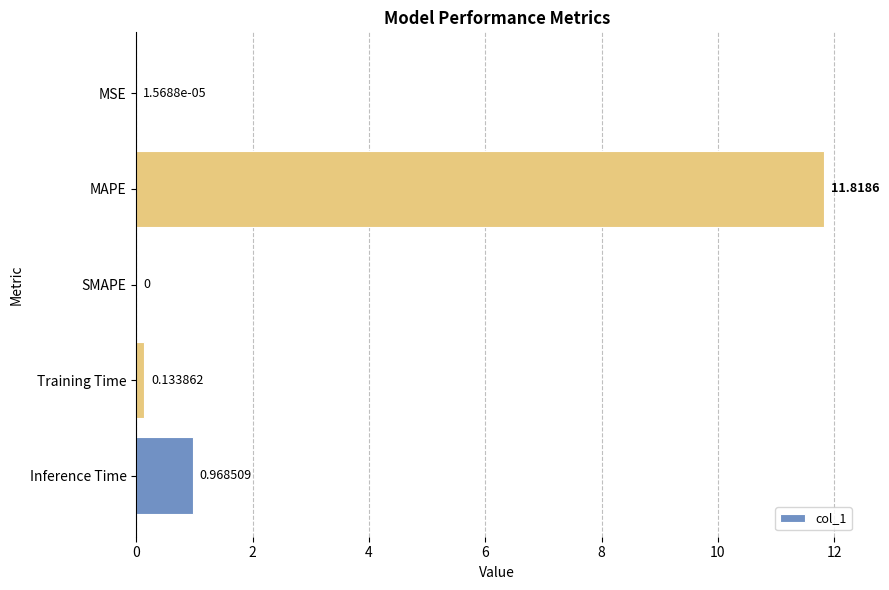

What is the sum of all values?

12.9